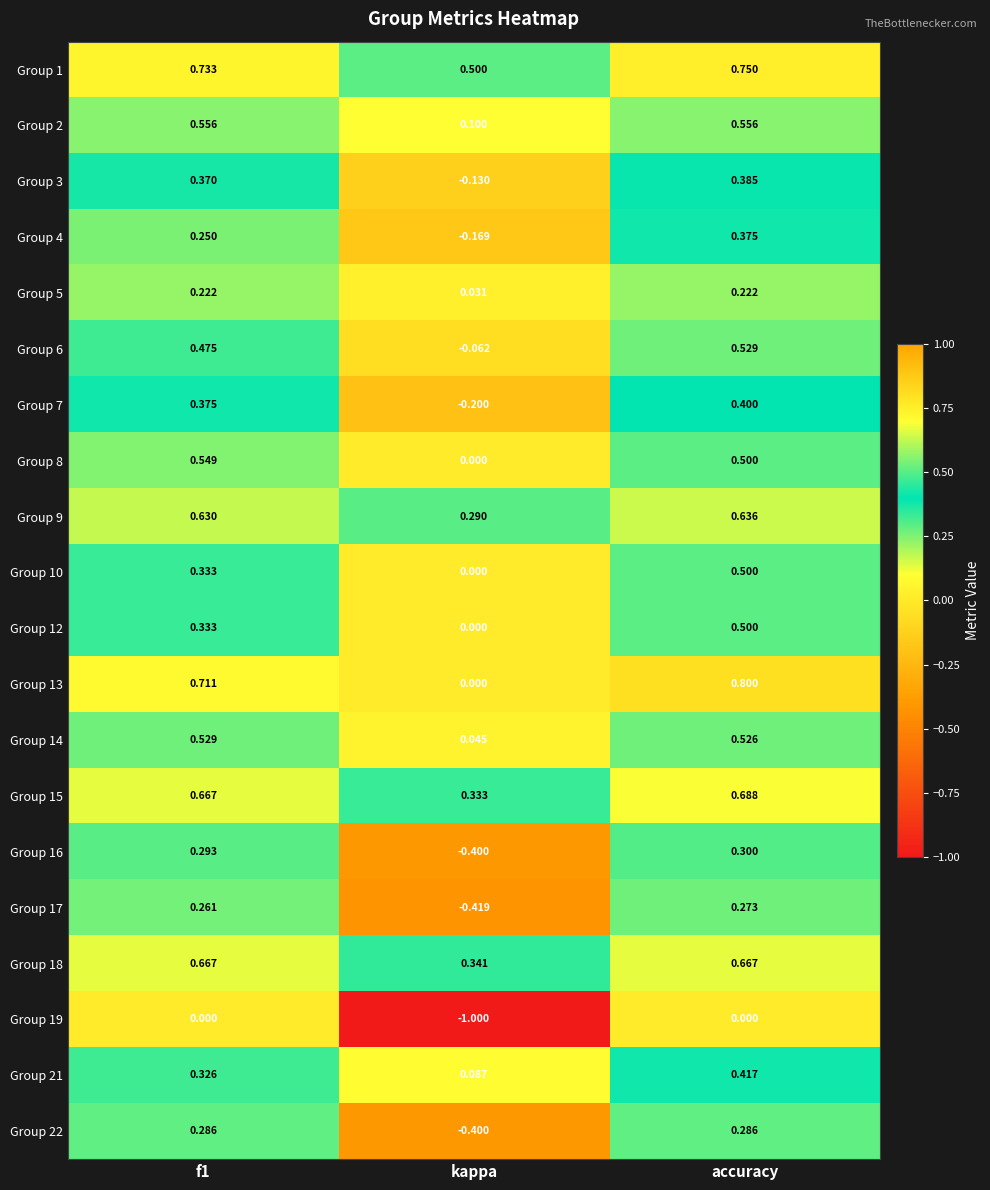

Is the value of Group 7 at f1 greater than the value of Group 10 at f1?

Yes